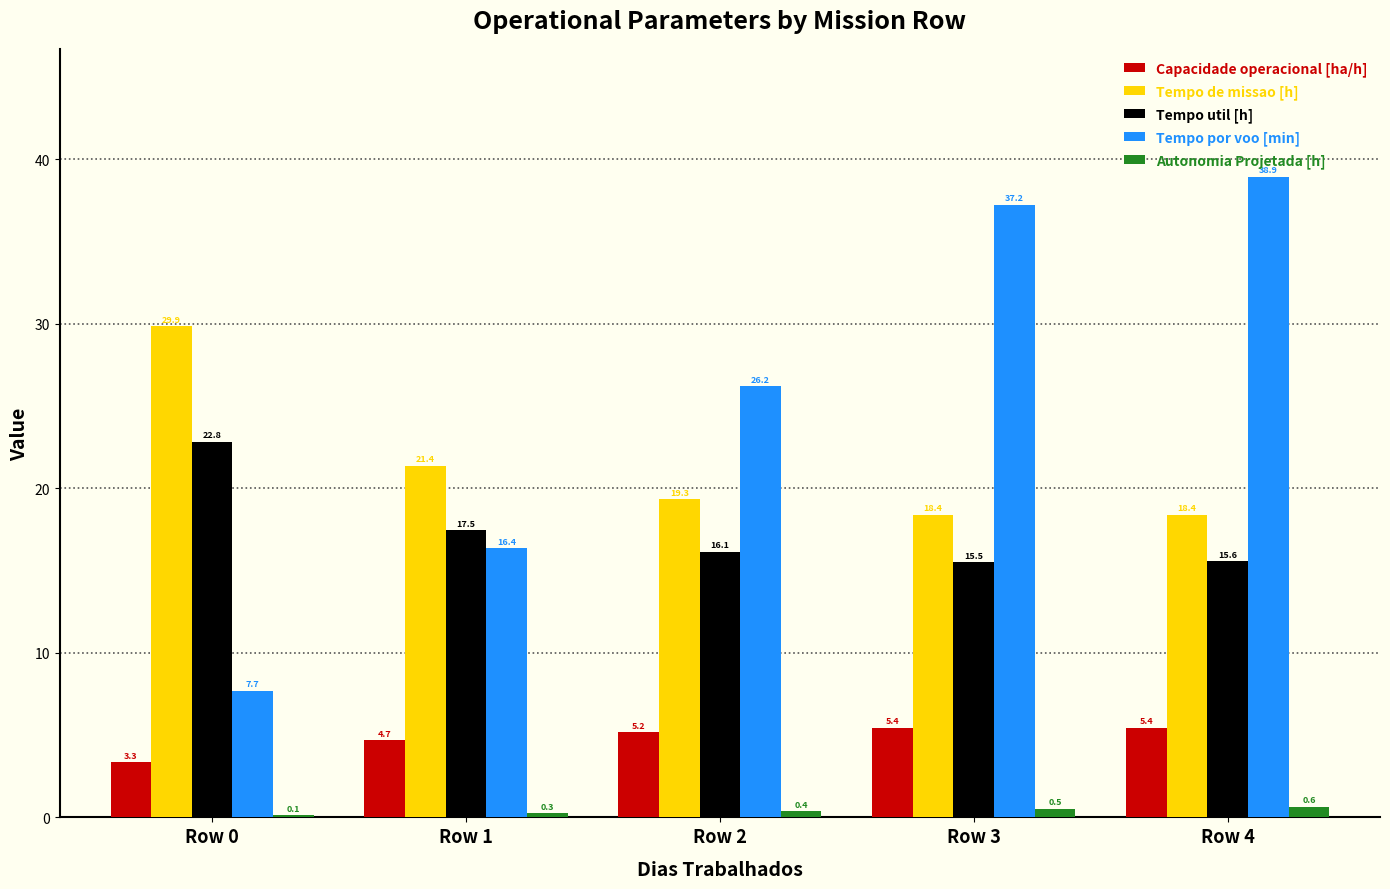

True or false: Tempo de missao [h] has a value of 28.9 at Row 2.

False